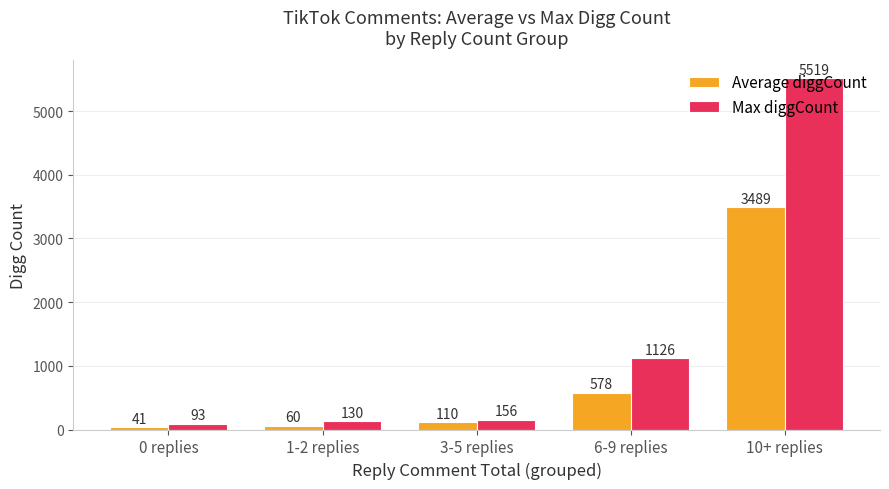

Which label corresponds to the smallest value in the chart?

0 replies